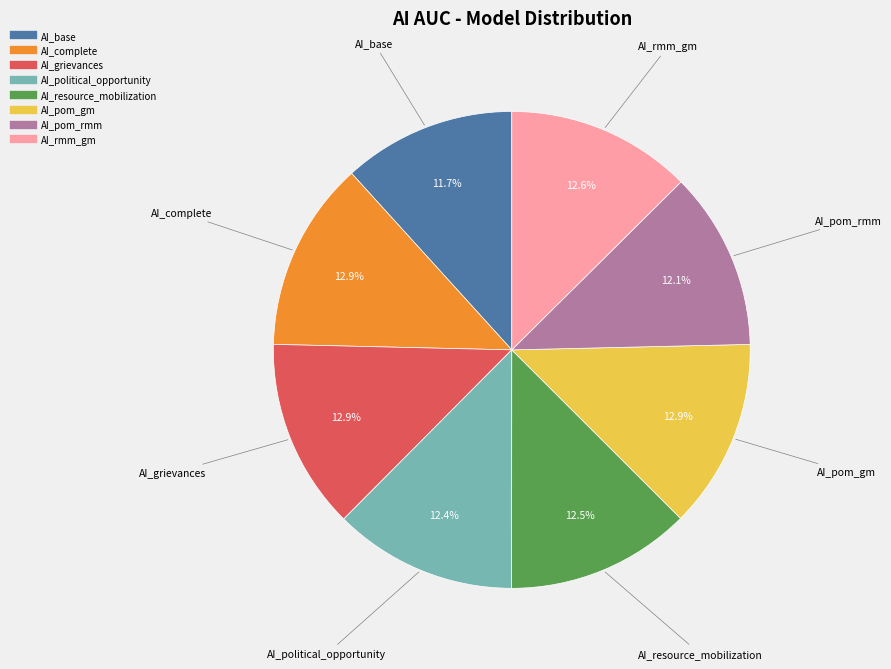

Which has a higher value, AI_base or AI_resource_mobilization?

AI_resource_mobilization